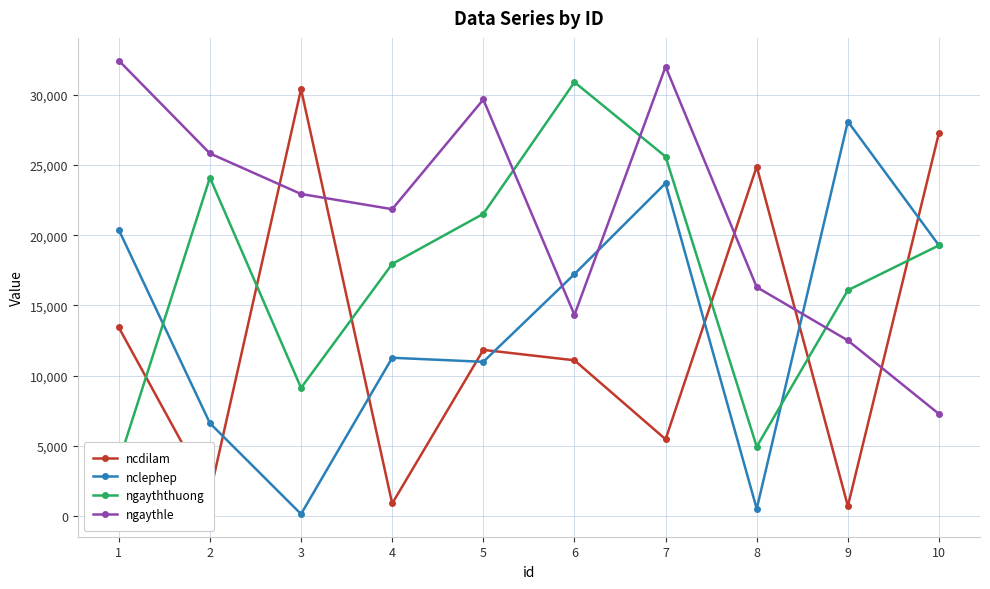

What is the total value across all series at 6?

73550